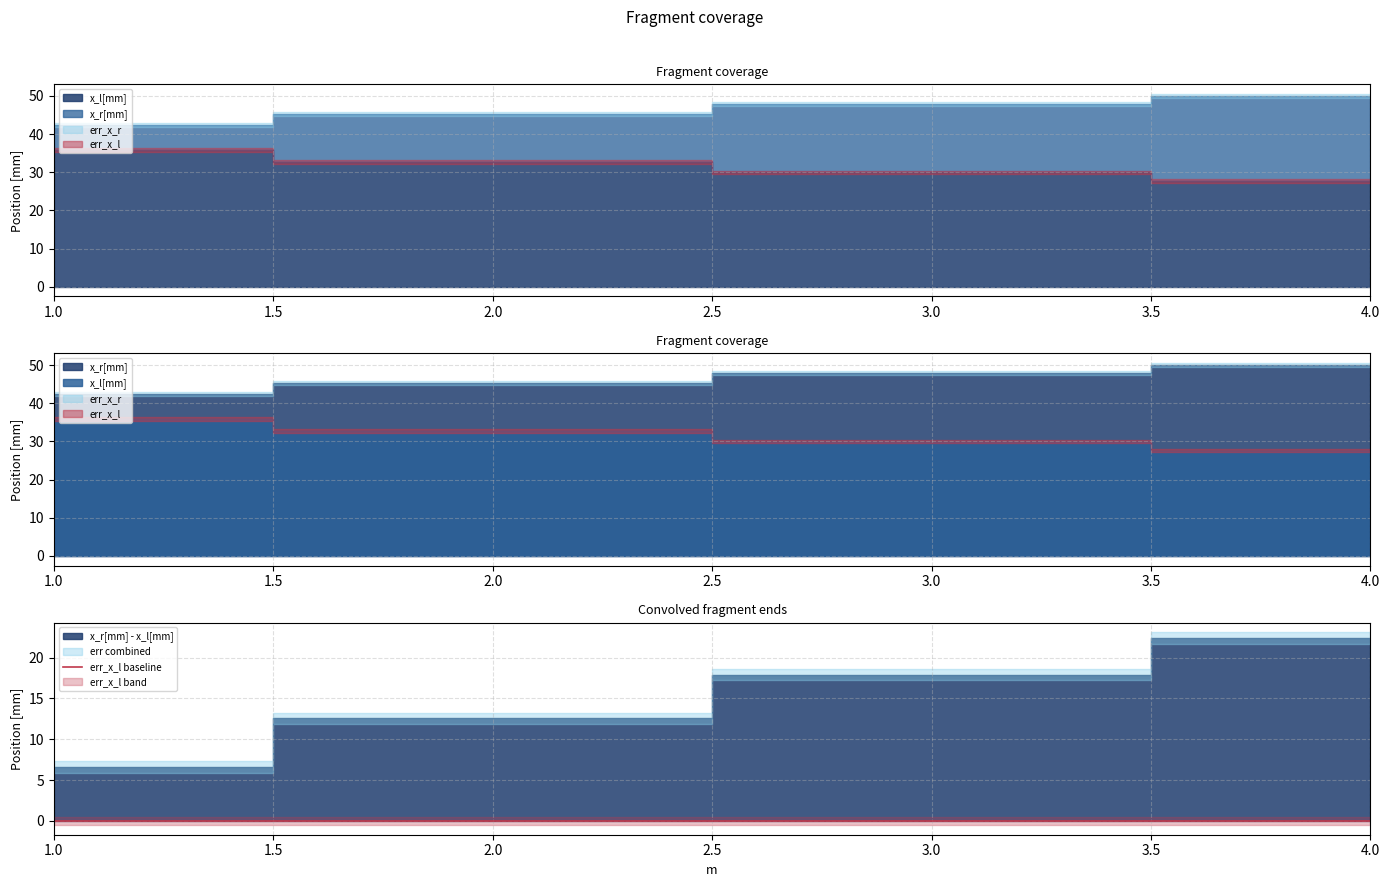

Rank the series by their maximum value, from lowest to highest.

err_x_l, err_x_r, x_l[mm], x_r[mm]